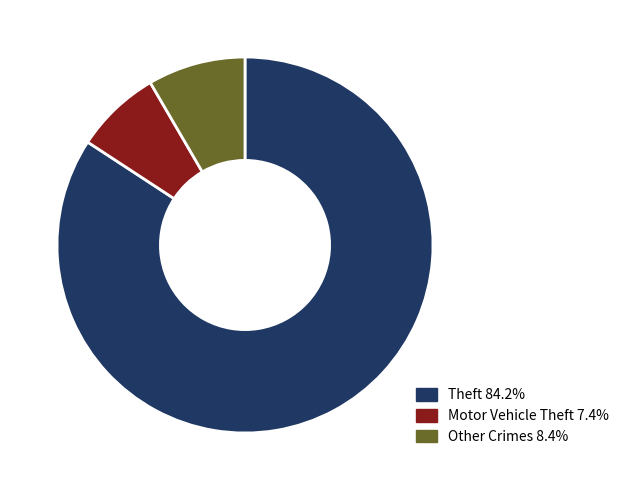

Is Motor Vehicle Theft 7.4% the majority of the pie?

No